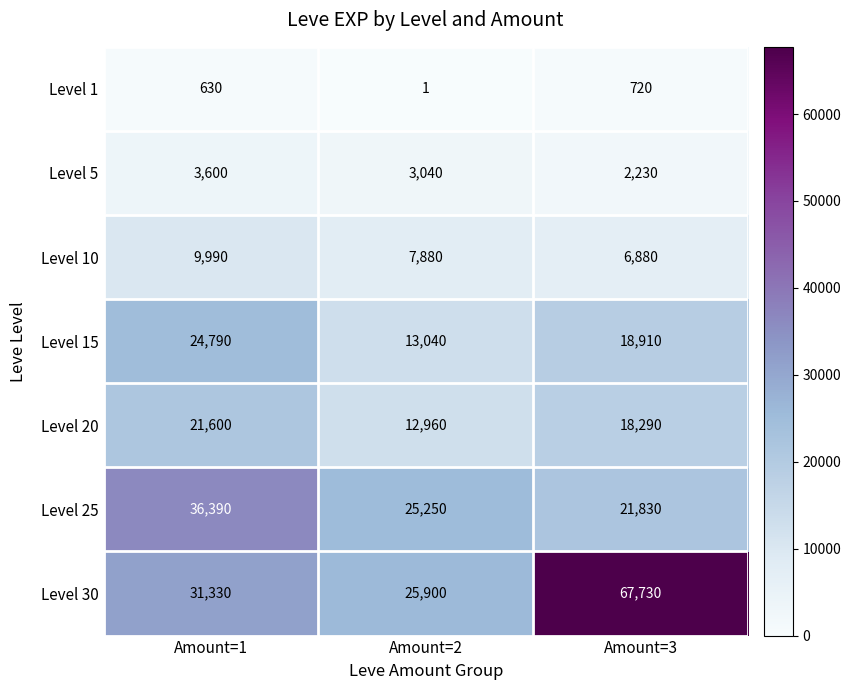

Where does the Level 25 series first go above 25250?

Amount=1